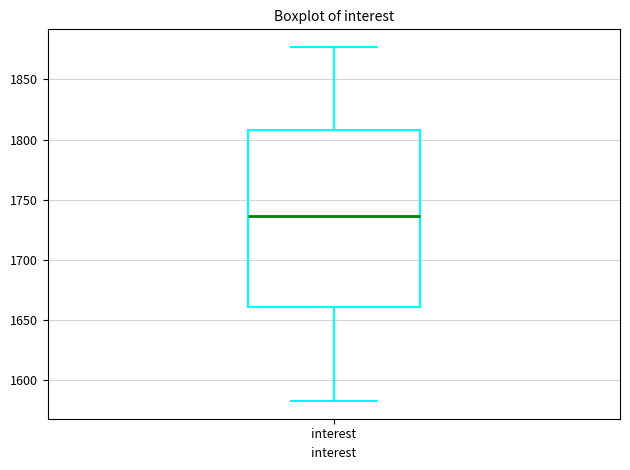

Read this box plot against the y-axis: the position of the median line, the range covered by the box, and the ends of both whiskers. The values are not printed on the chart, so give them approximately, as read against the axis.

median 1735, box 1660 to 1810, whiskers 1585 to 1875